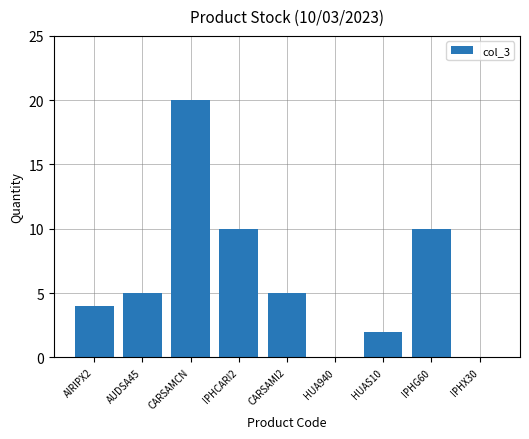

Approximately how many times larger is the value at IPHG60 compared to AIRIPX2?

2.5